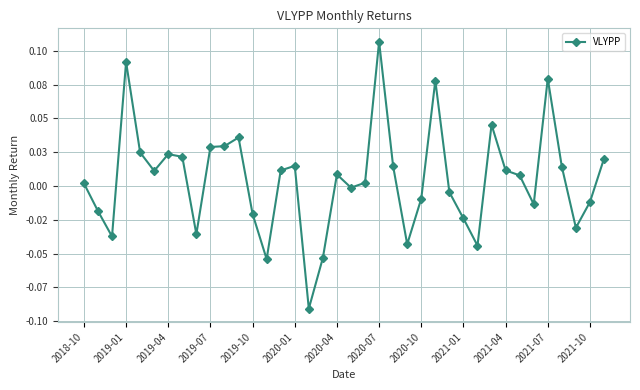

How many points are lower than both their immediate neighbors (excluding endpoints)?

10